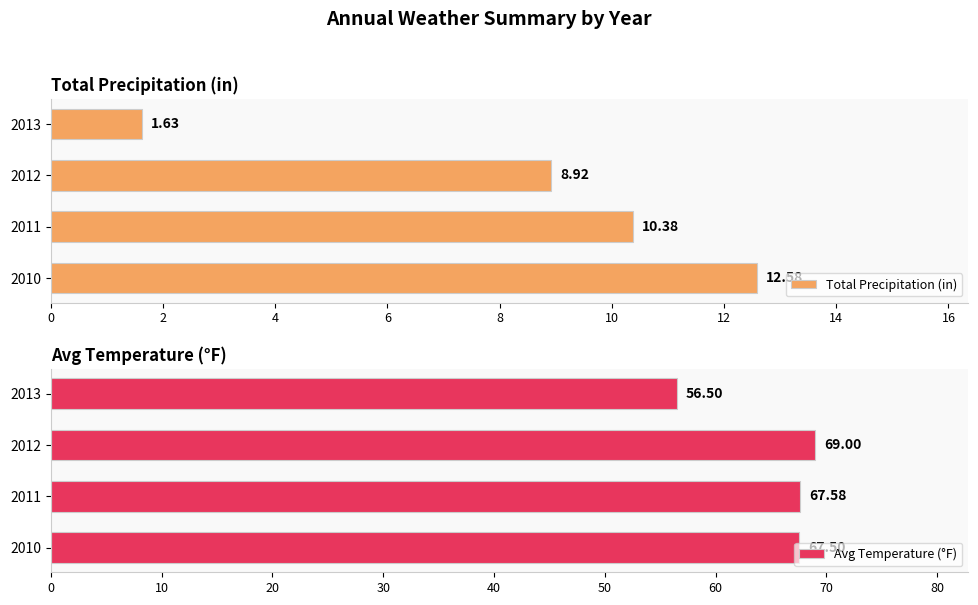

Rank the categories by Total Precipitation (in) value from highest to lowest.

2010, 2011, 2012, 2013